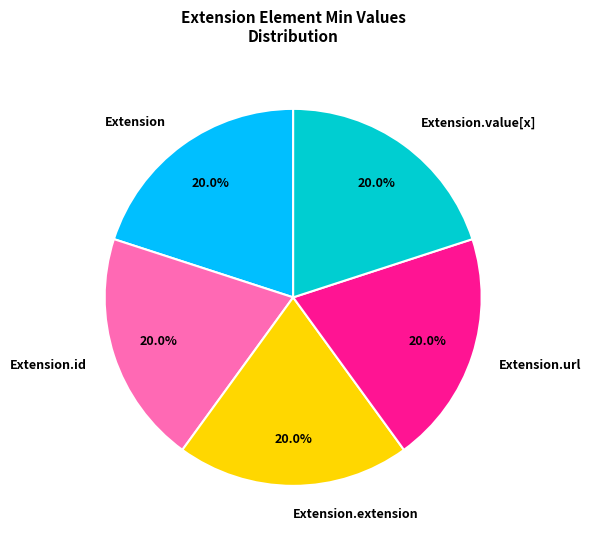

Count the number of slices in the pie.

5